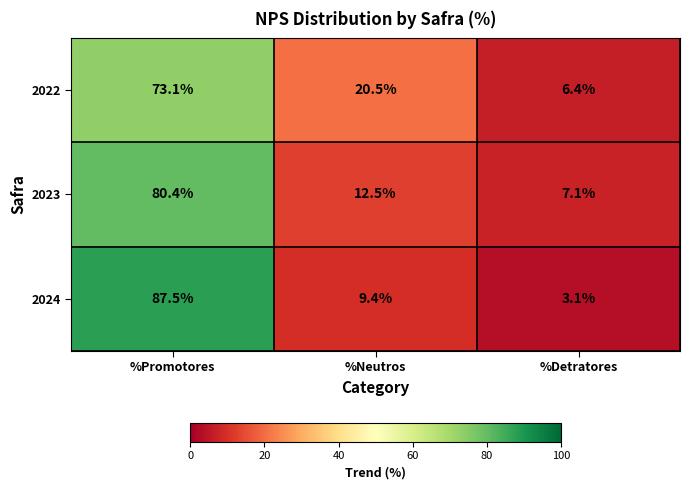

At which label is 2024 closest to 45?

%Neutros